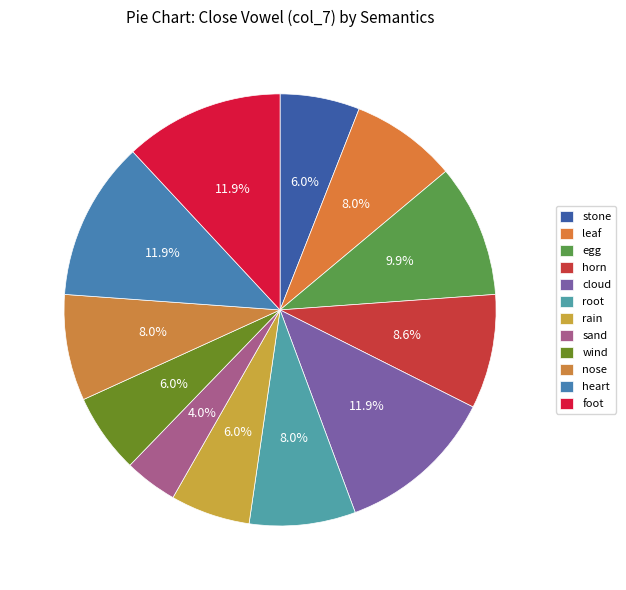

Which category has the smallest portion of the pie?

sand